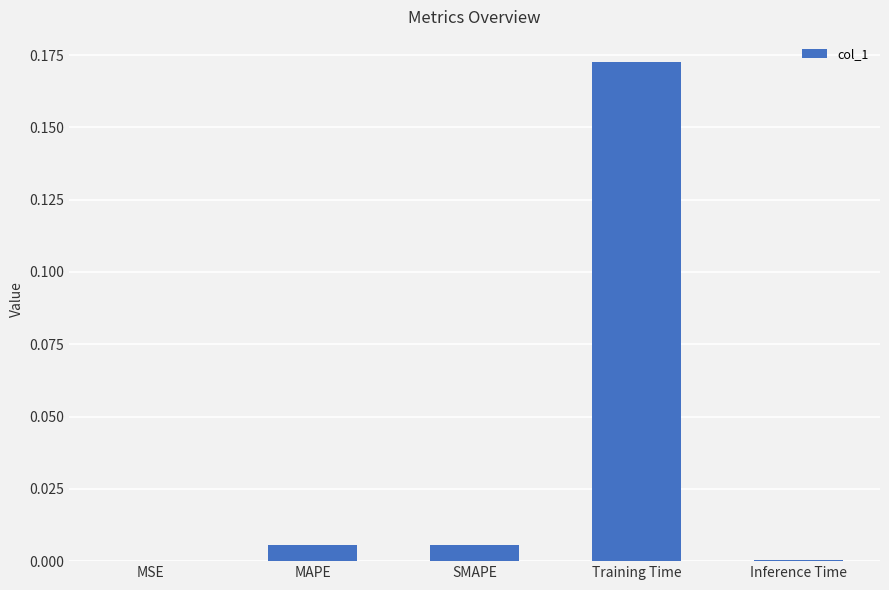

True or false: the data shows 0.0 at Inference Time.

True